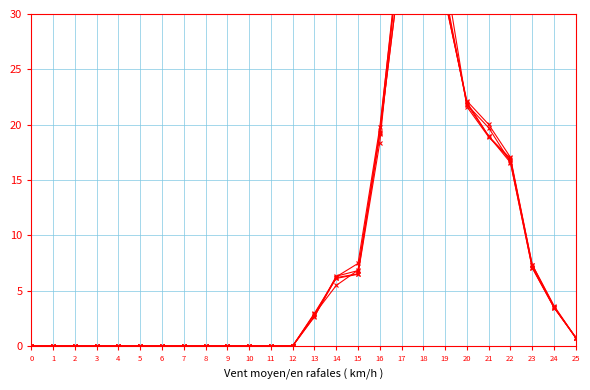

In Row 3, how many points are higher than both neighbors (excluding endpoints)?

1